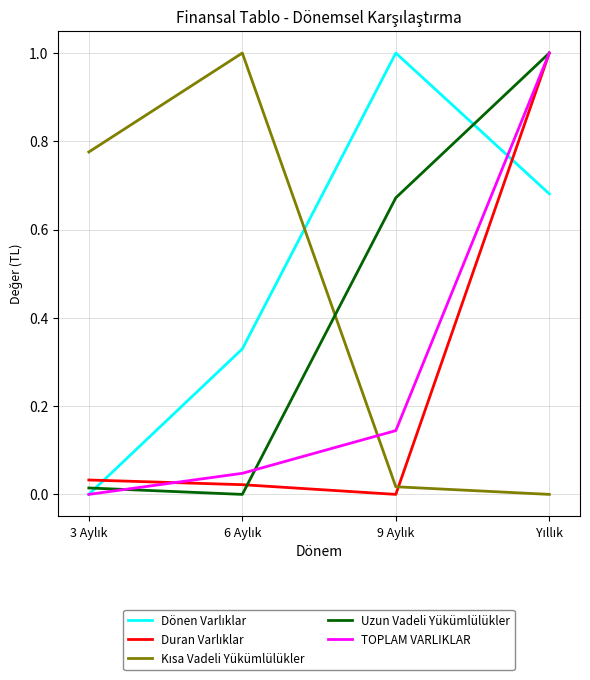

What is the maximum value shown in the chart?

1.0